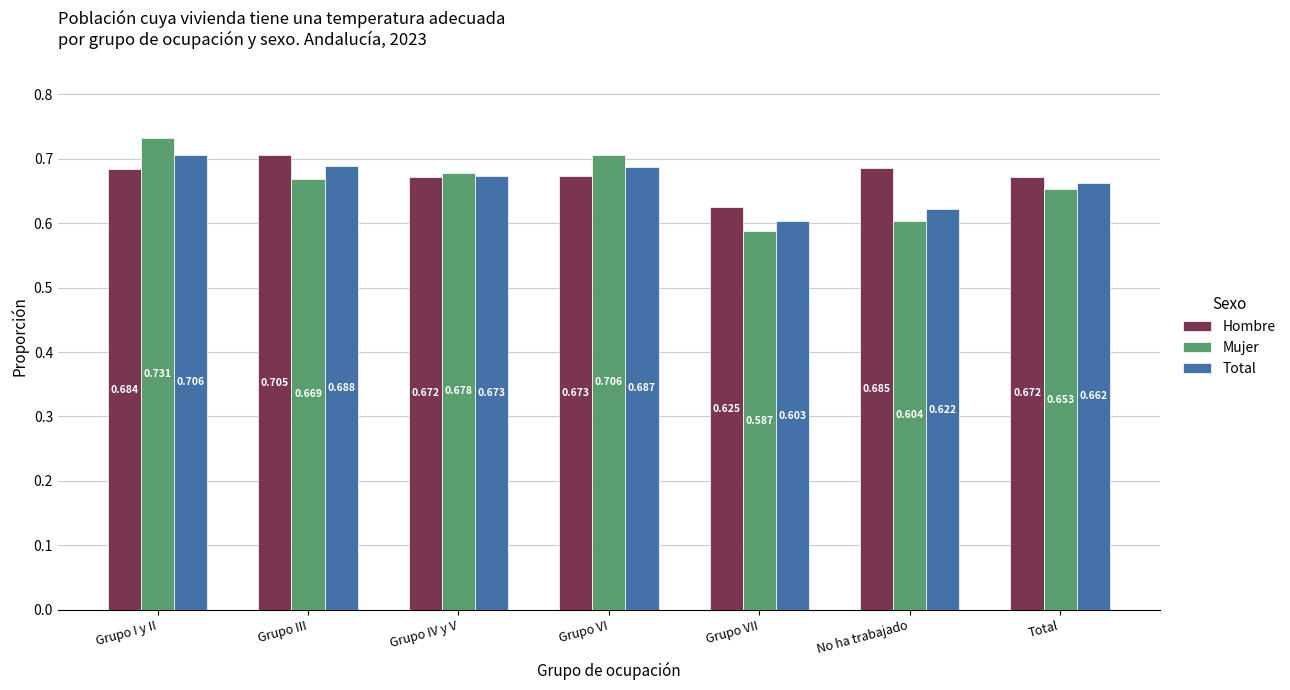

List the labels in order of Total value, largest first.

Grupo I y II, Grupo III, Grupo VI, Grupo IV y V, Total, No ha trabajado, Grupo VII